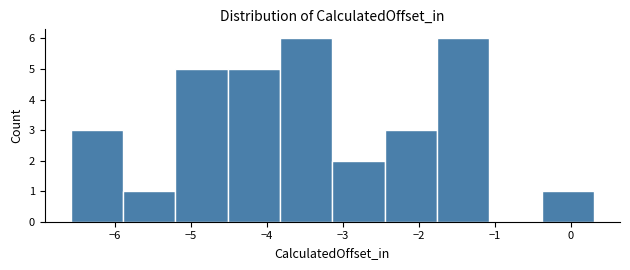

Reading left to right, transcribe this chart: for each bar, give the range it covers on the x-axis and its height. Neither the bar edges nor the heights are printed on the chart, so give them approximately, as read against the axes.

-6.6 to -5.9: 3
-5.9 to -5.2: 1
-5.2 to -4.5: 5
-4.5 to -3.8: 5
-3.8 to -3.1: 6
-3.1 to -2.5: 2
-2.5 to -1.8: 3
-1.8 to -1.1: 6
-1.1 to -0.4: 0
-0.4 to 0.3: 1